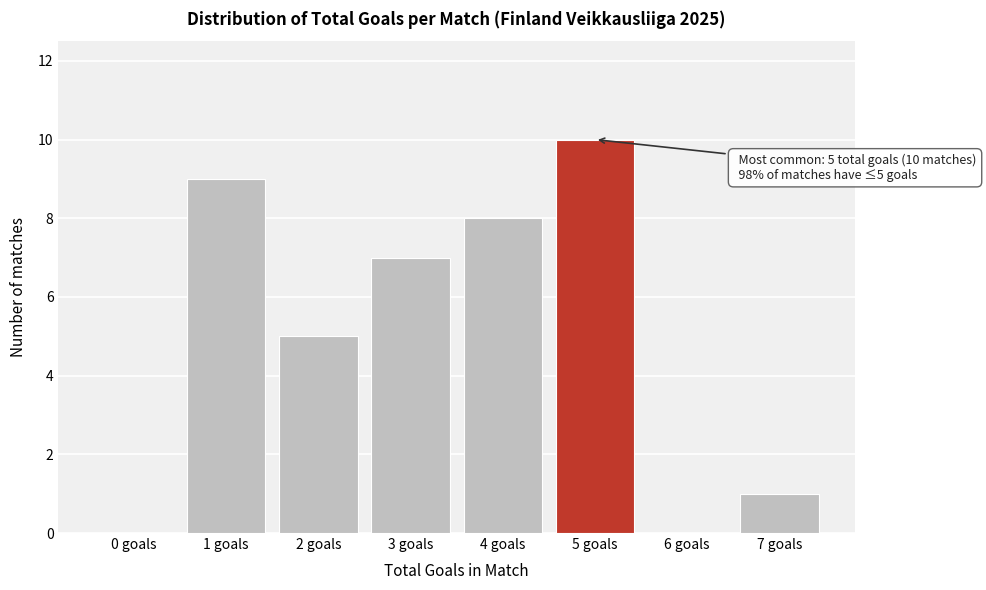

Reading left to right, what are all the values shown in this chart?

0 goals=0	1 goals=9	2 goals=5	3 goals=7	4 goals=8	5 goals=10	6 goals=0	7 goals=1